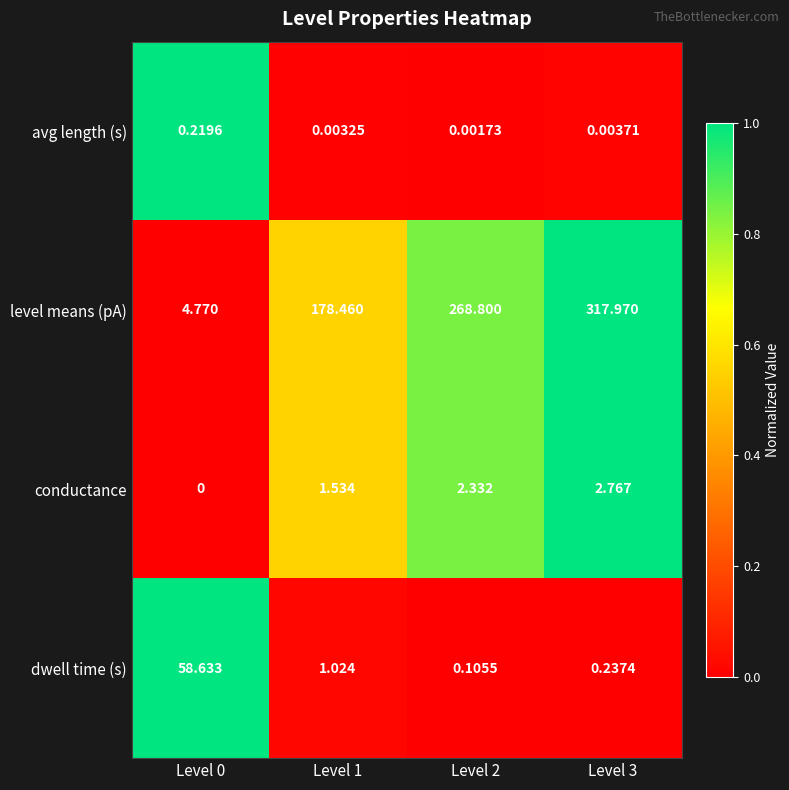

Which series has the widest spread of values?

level means (pA)